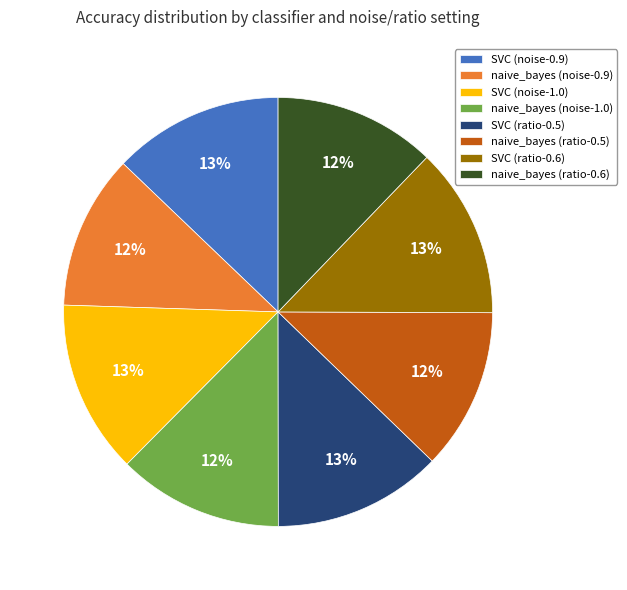

What percentage is the naive_bayes (noise-1.0) slice, to the nearest percent?

12%